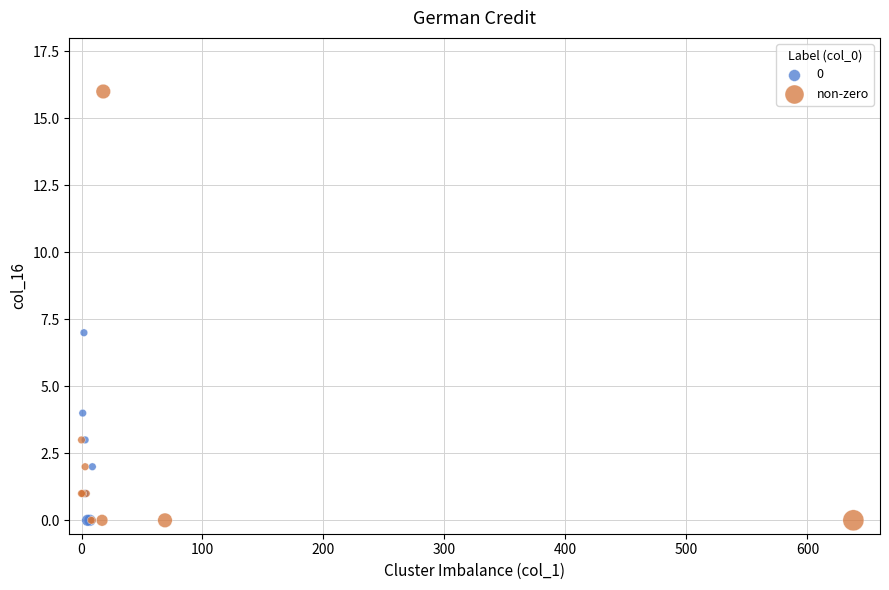

Which series reaches the maximum Y coordinate?

non-zero